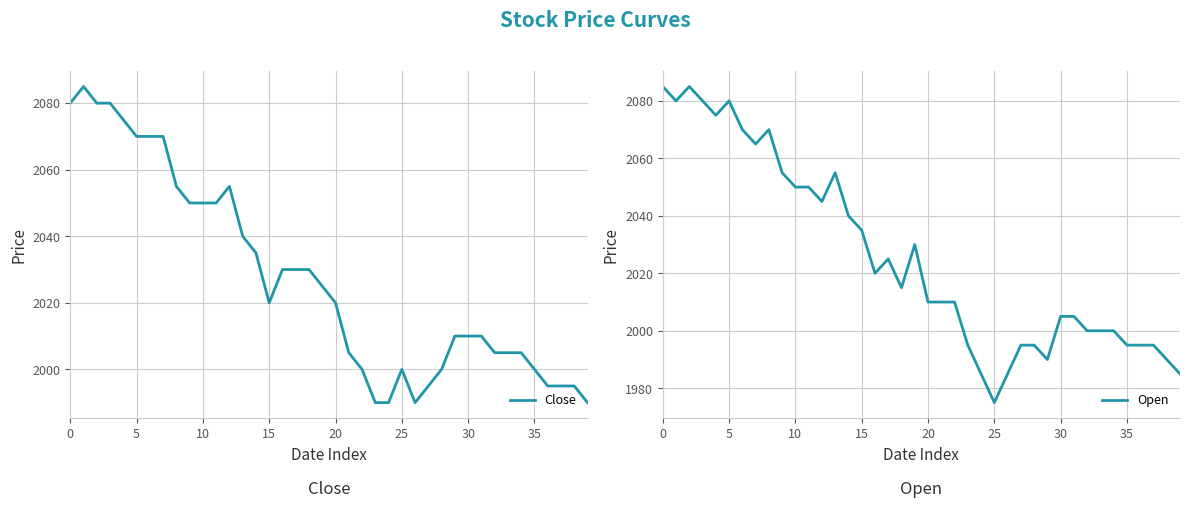

What is the smallest value displayed?

1975